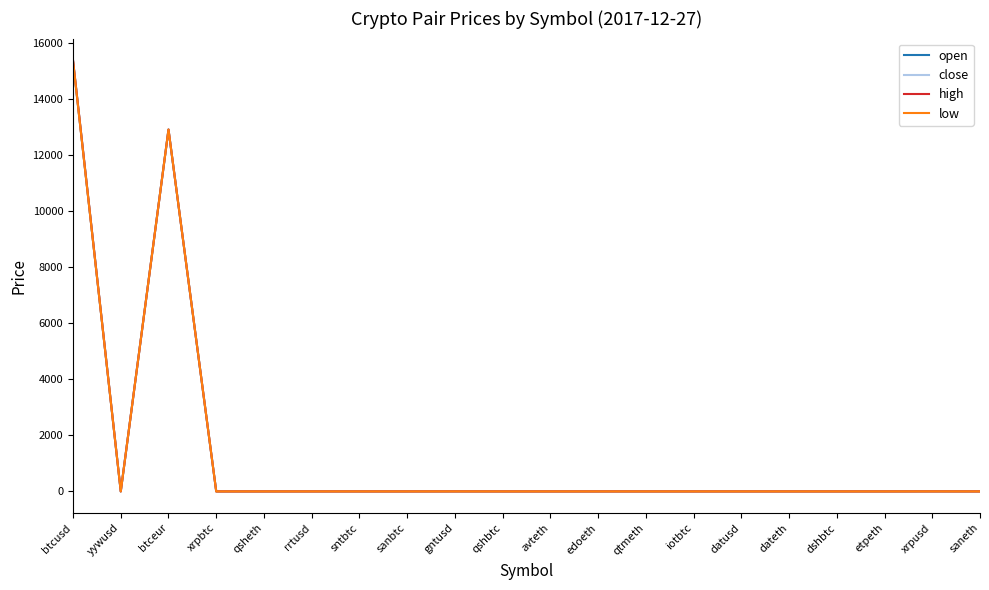

True or false: open has more than 0 points higher than both neighbors.

True